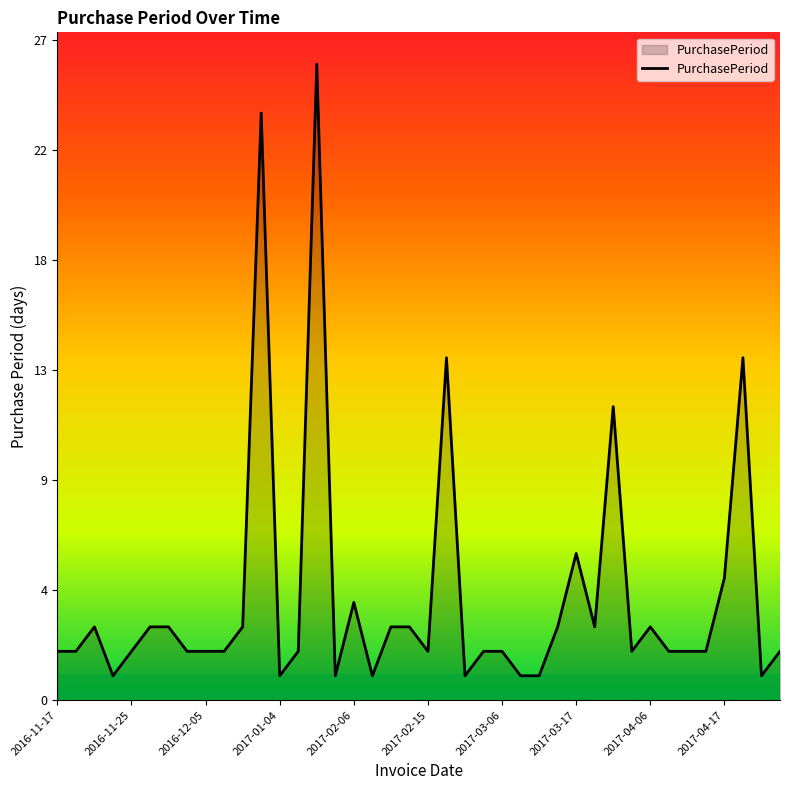

Does the chart display data point markers on the line(s)?

No